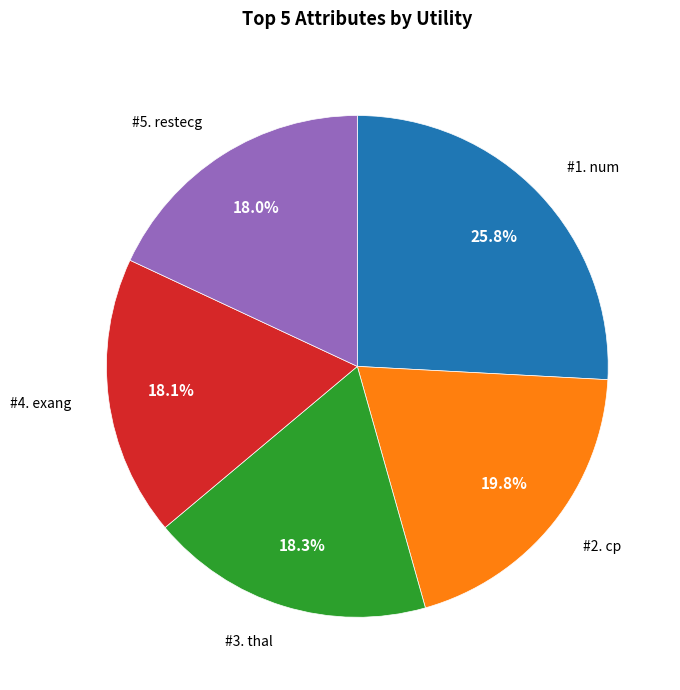

Is there any slice that represents more than half of the pie?

No